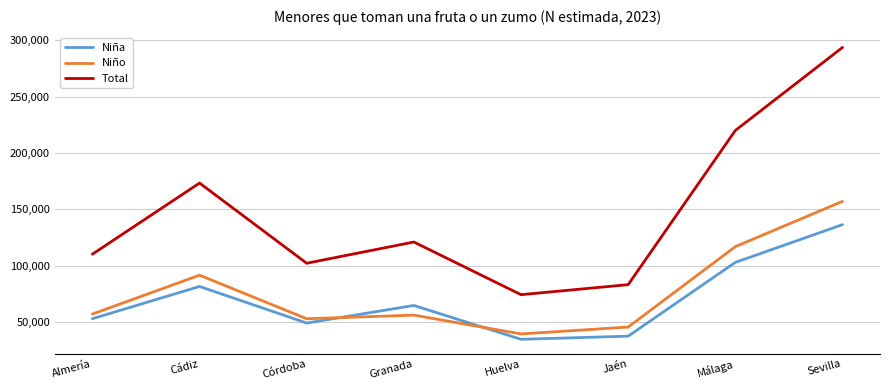

Is the value of Niño at Granada greater than the value of Niña at Granada?

No